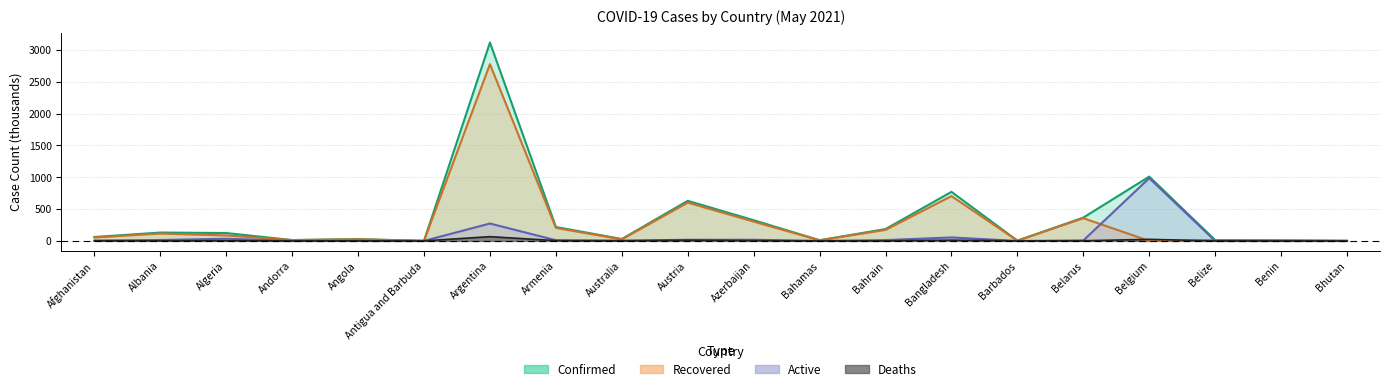

At which category does the chart reach its minimum across all series?

Belgium